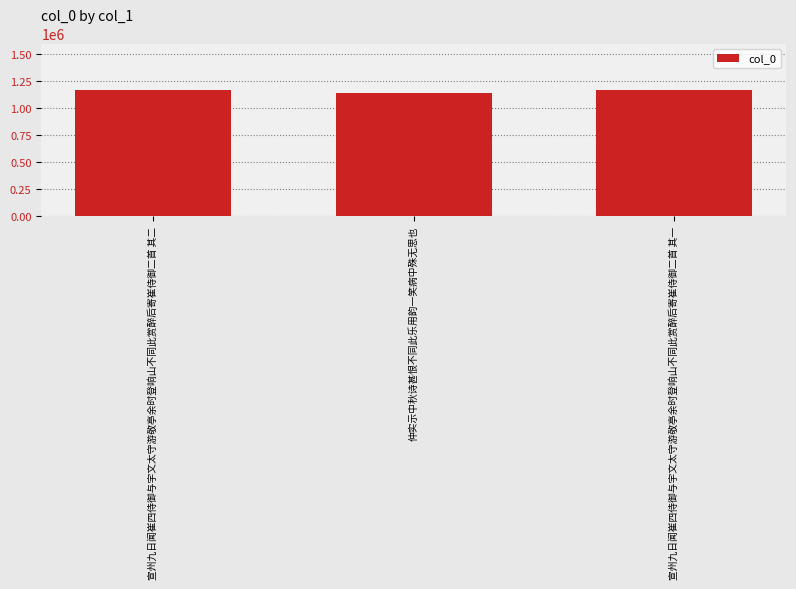

Is it true that the value at 宣州九日闻崔四侍御与宇文太守游敬亭余时登响山不同此赏醉后寄崔侍御二首 其二 is 1168411?

True